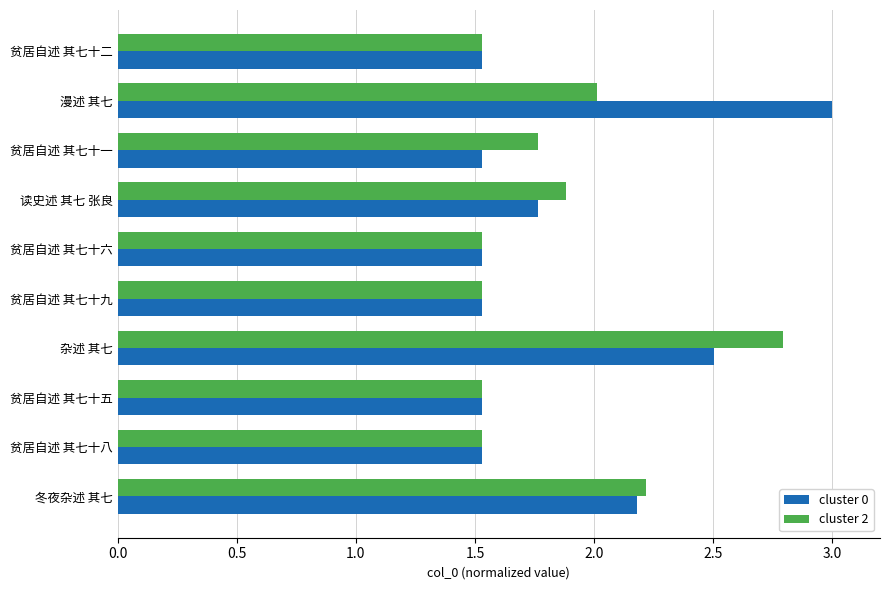

What is the difference between the maximum and minimum values in the cluster 2 series?

1.3